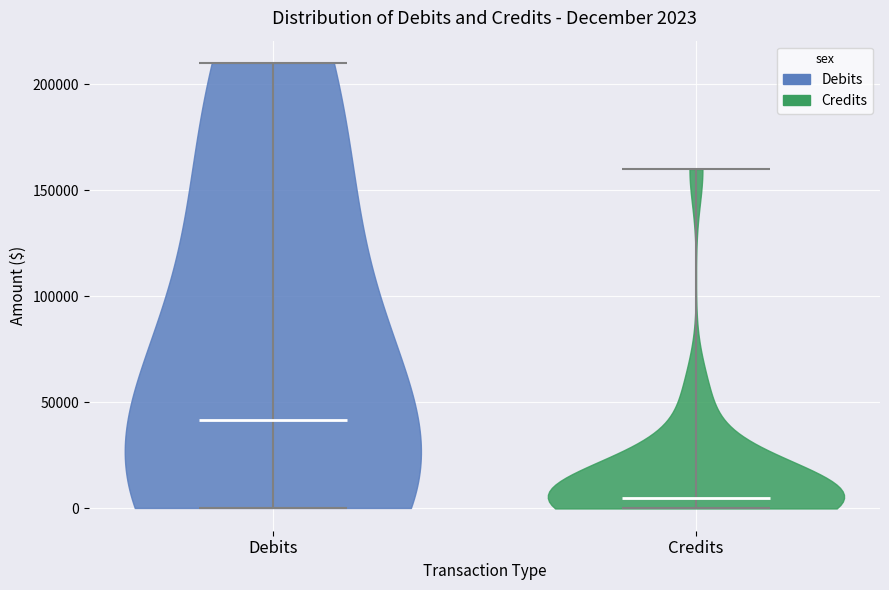

Which violin has the highest median line?

Debits